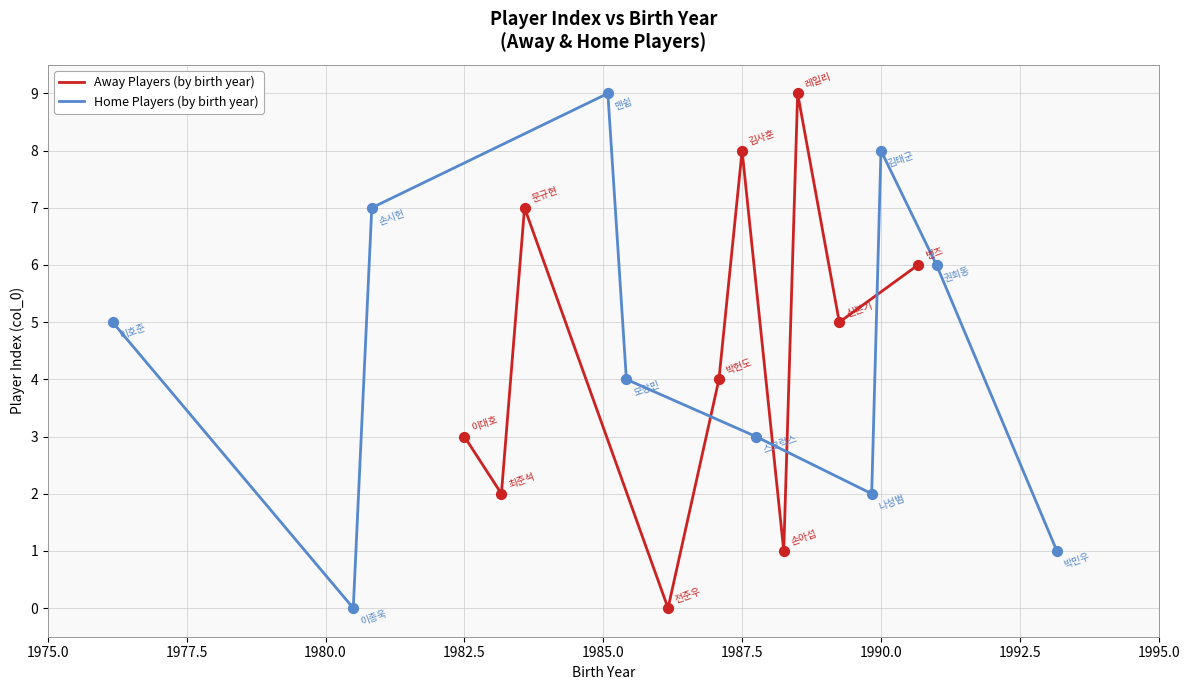

Is the value of Away Players (by birth year) at 1987.5 greater than the value of Home Players (by birth year) at 9?

Yes